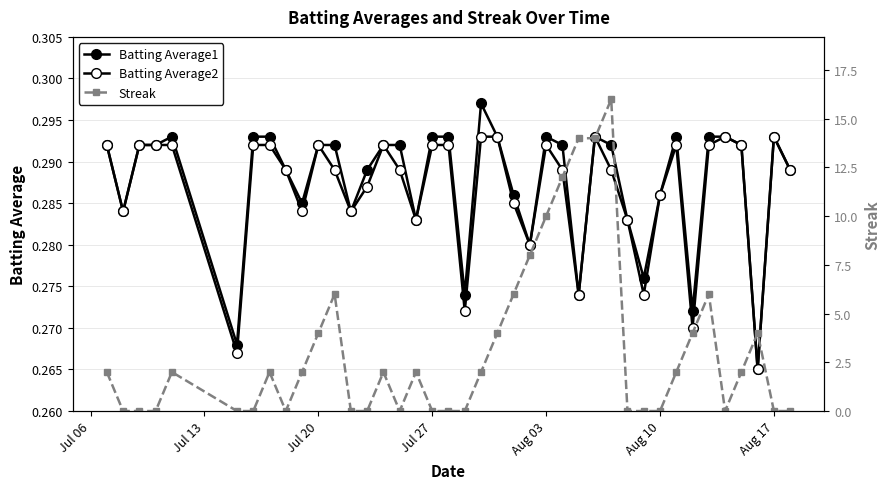

True or false: Streak and Batting Average2 cross at least once.

True